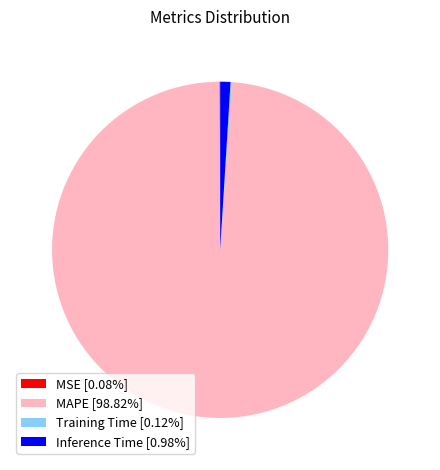

What is the majority slice?

MAPE